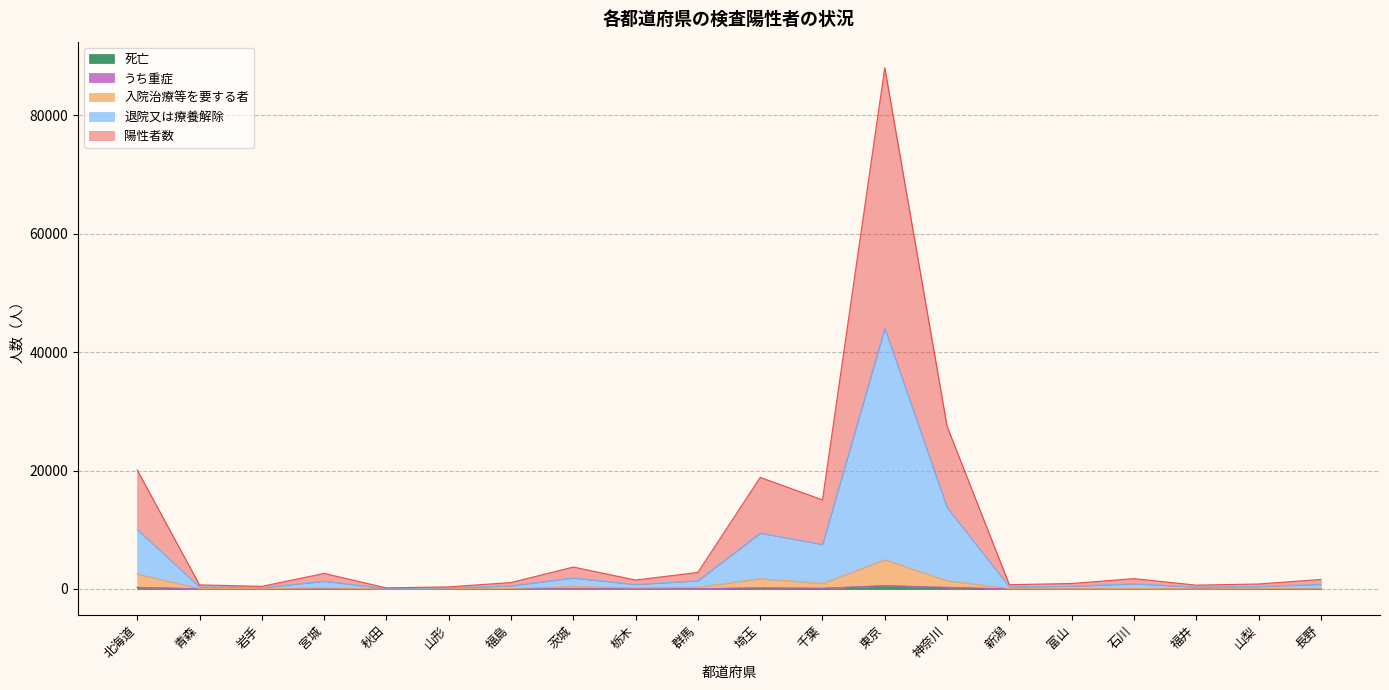

How many lines are shown in the chart?

5